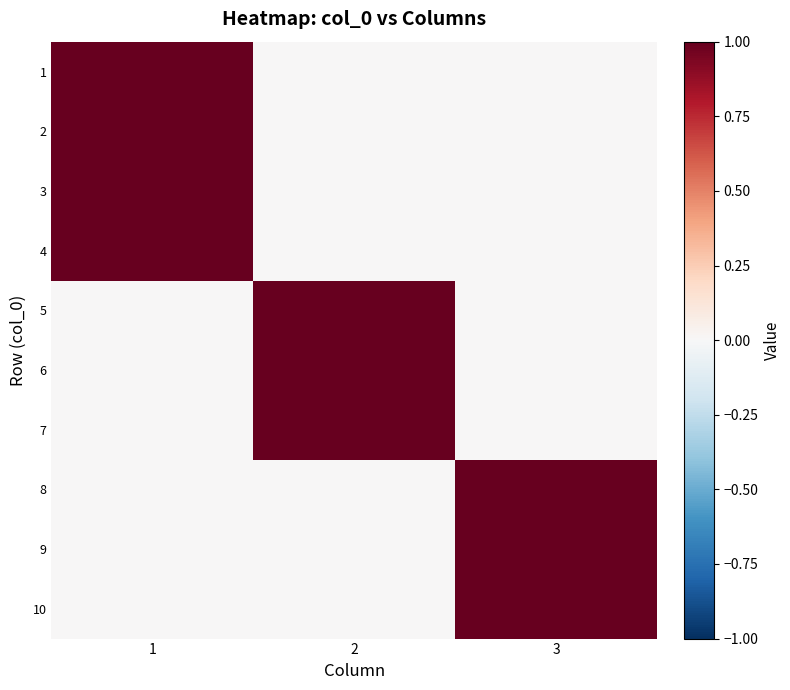

At how many categories does at least one series exceed 0?

3